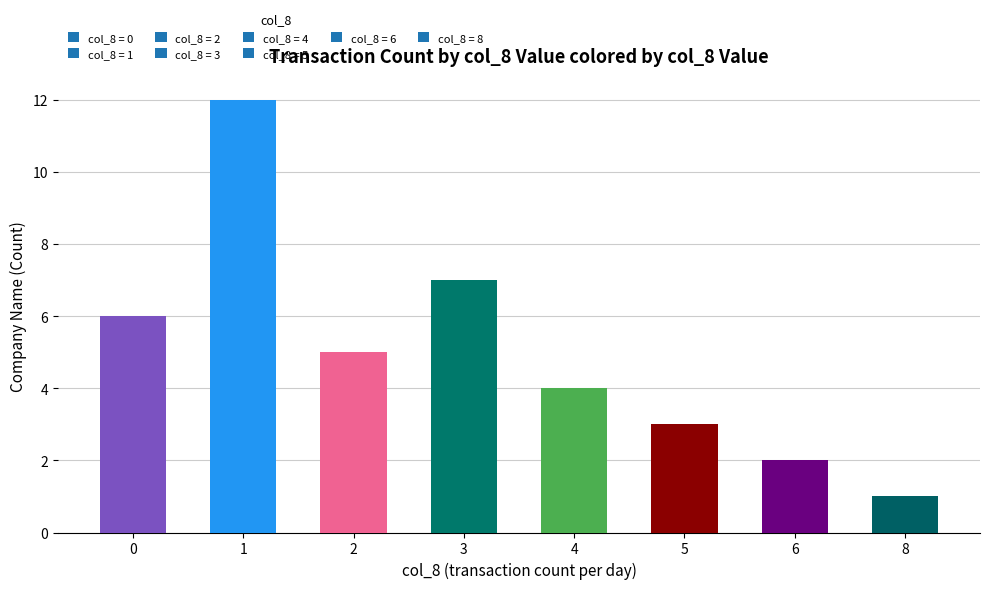

Reading right to left, what are all the values shown in this chart?

8=1	6=2	5=3	4=4	3=7	2=5	1=12	0=6